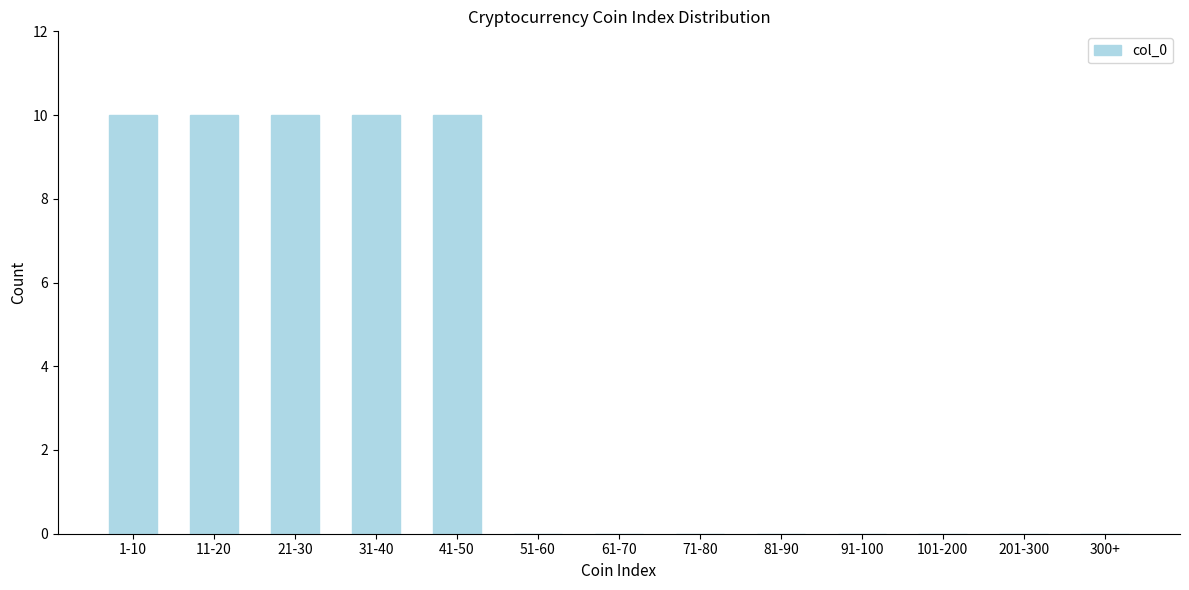

Reading left to right, list all the values displayed in this chart.

1-10=10	11-20=10	21-30=10	31-40=10	41-50=10	51-60=0	61-70=0	71-80=0	81-90=0	91-100=0	101-200=0	201-300=0	300+=0